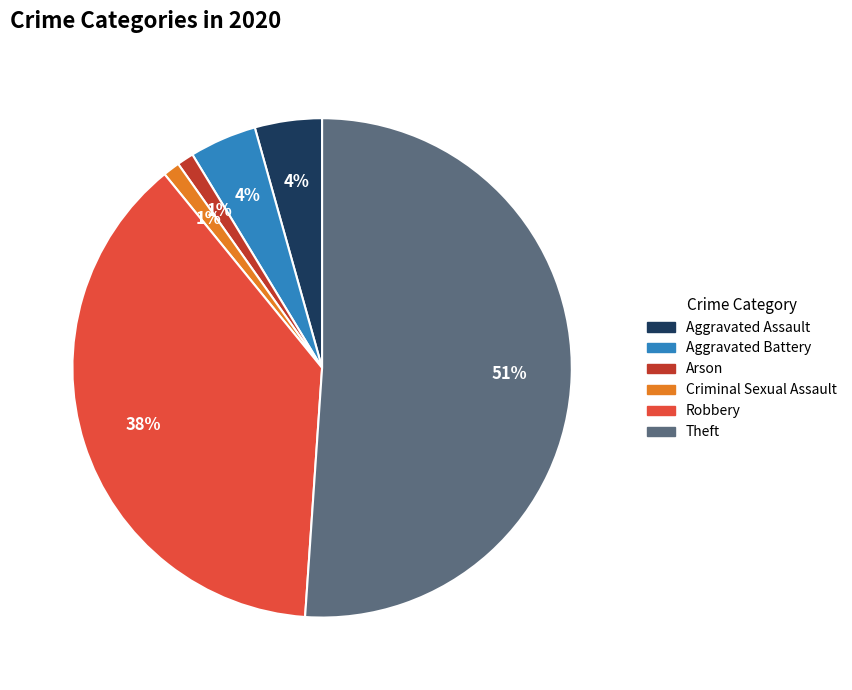

How many segments does this pie chart have?

6